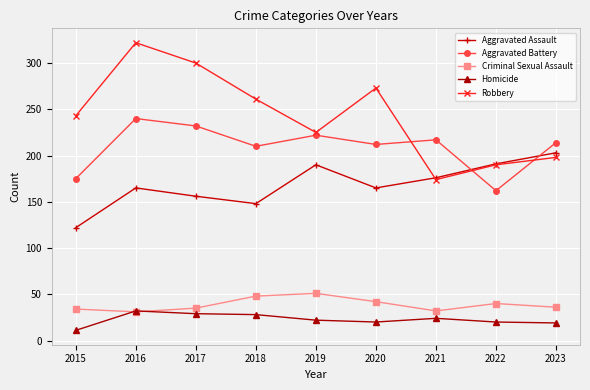

Which series has the largest total across all categories?

Robbery